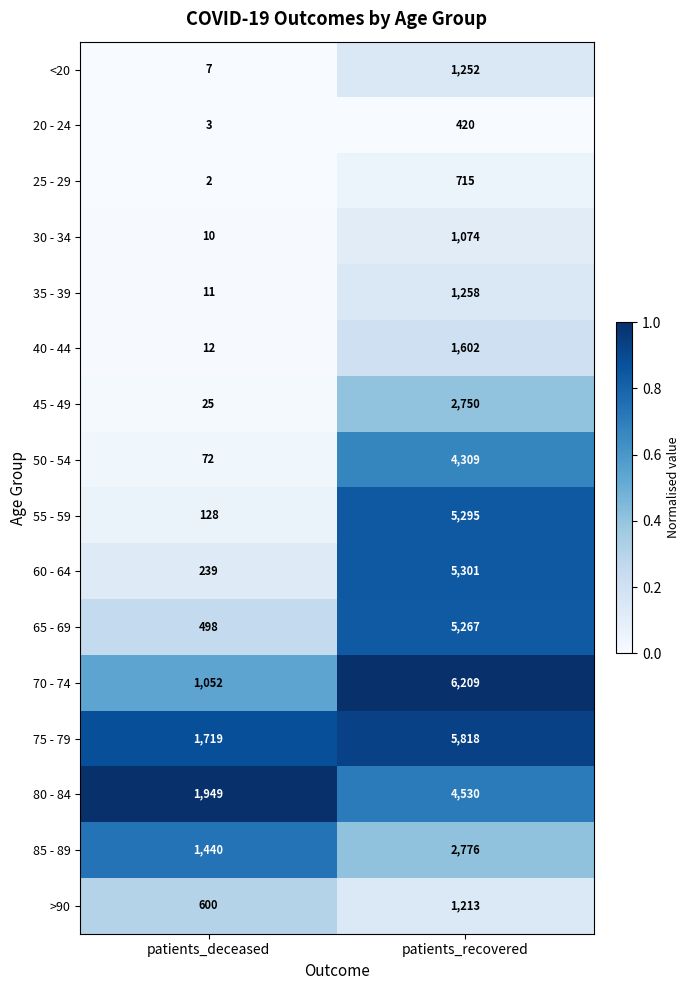

Read the 70 - 74 value at patients_recovered, to the nearest 10.

6210